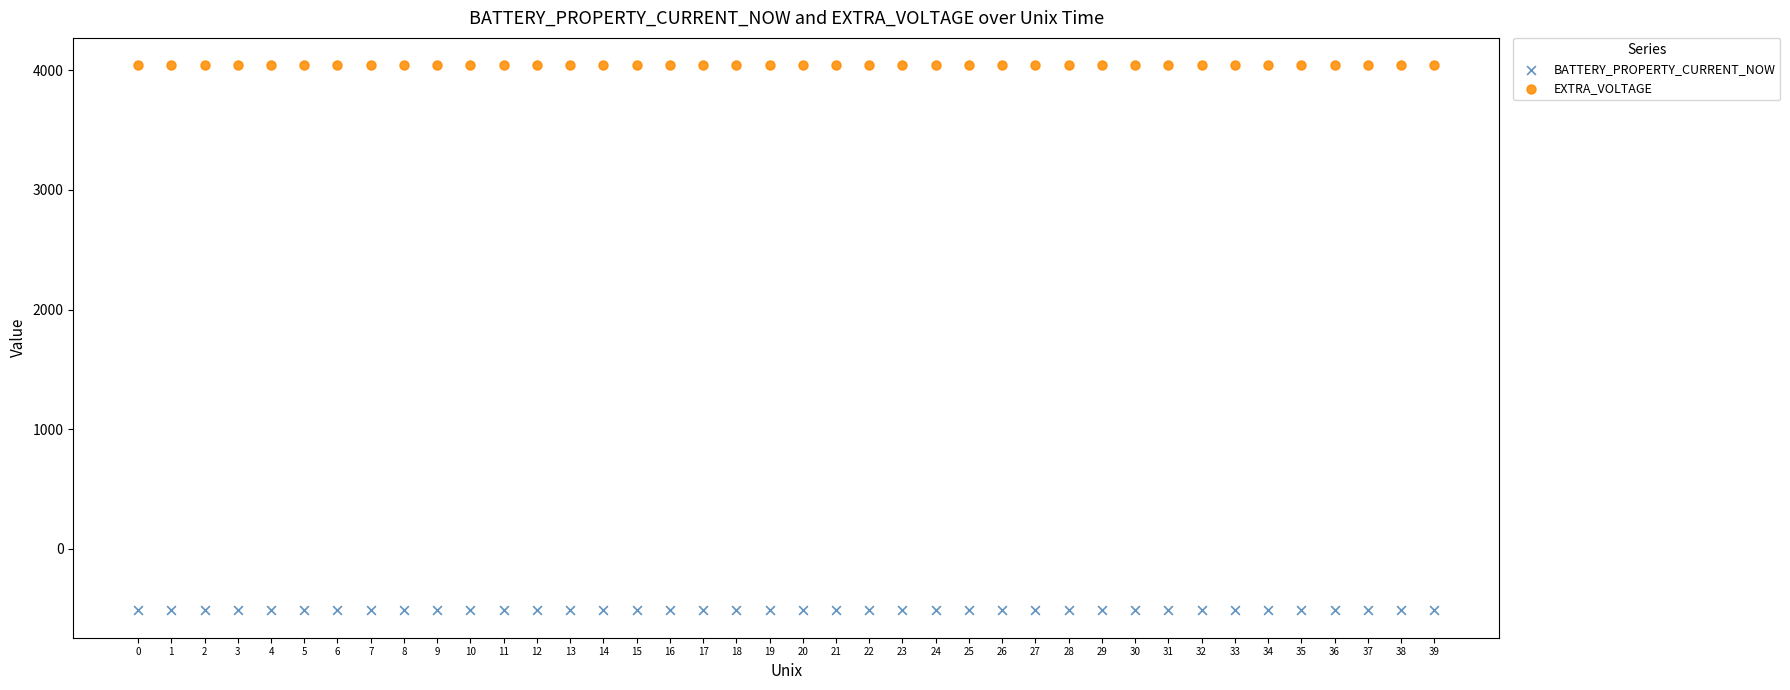

Which series contains the lowest Y value?

BATTERY_PROPERTY_CURRENT_NOW